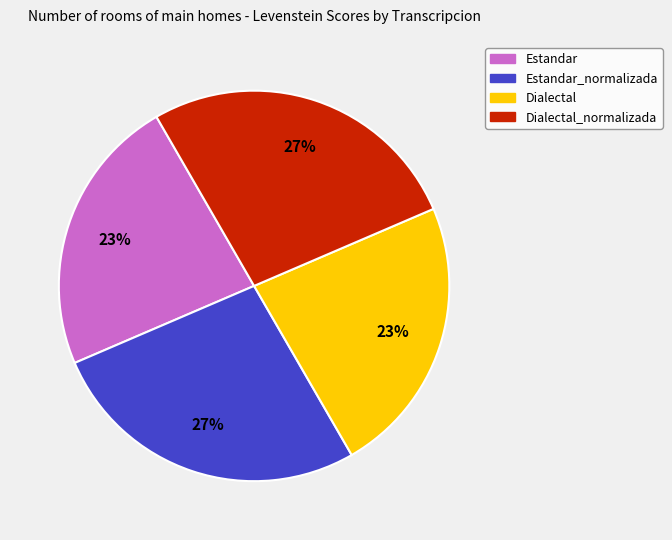

Is there any slice that represents more than half of the pie?

No